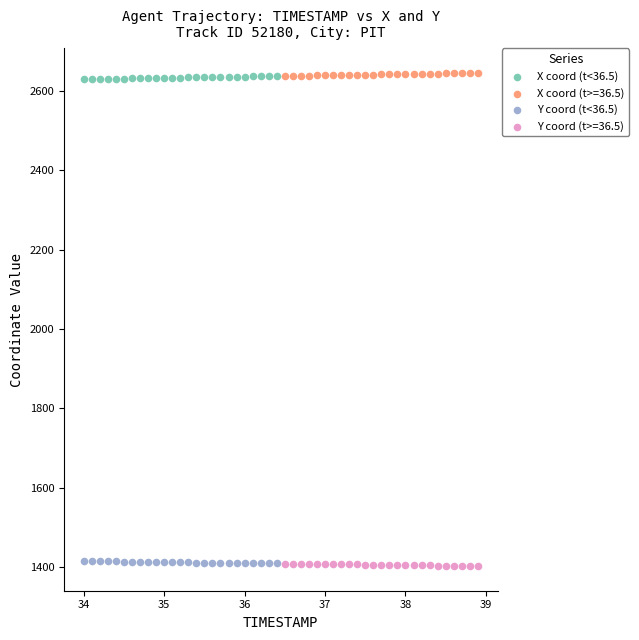

What are all the series names shown in the legend?

X coord (t<36.5), X coord (t>=36.5), Y coord (t<36.5), Y coord (t>=36.5)